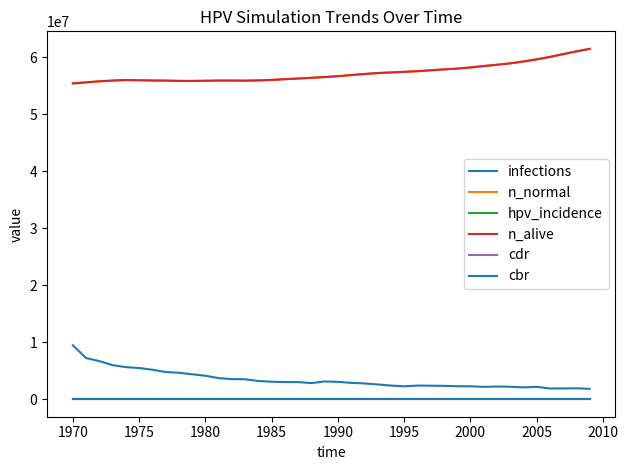

True or false: infections has more than 1 points higher than both neighbors.

True